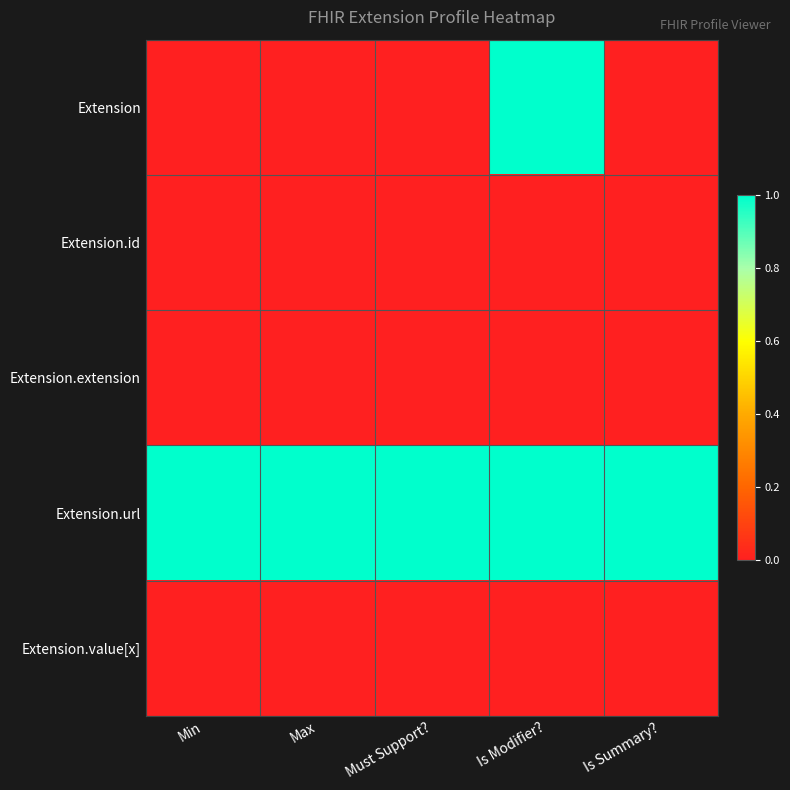

Which has a higher value, Must Support? or Max?

Must Support?